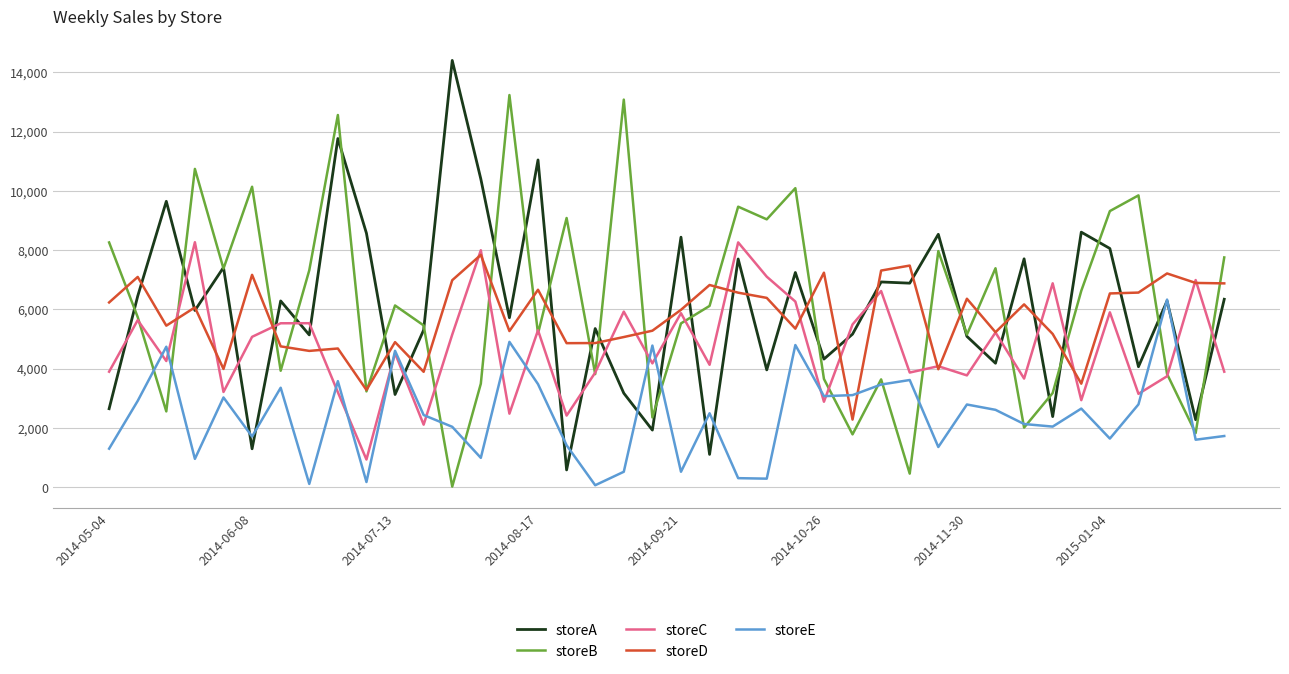

What is the maximum value for storeD?

7837